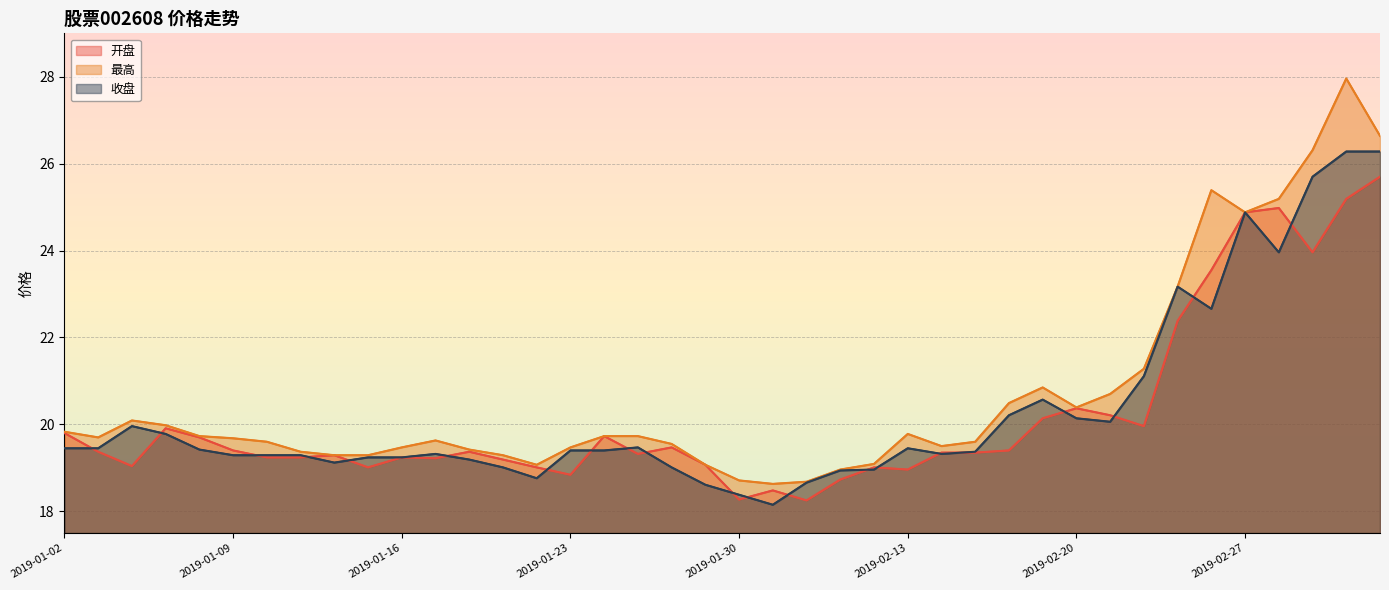

What are all the series names shown in the legend?

开盘, 最高, 收盘